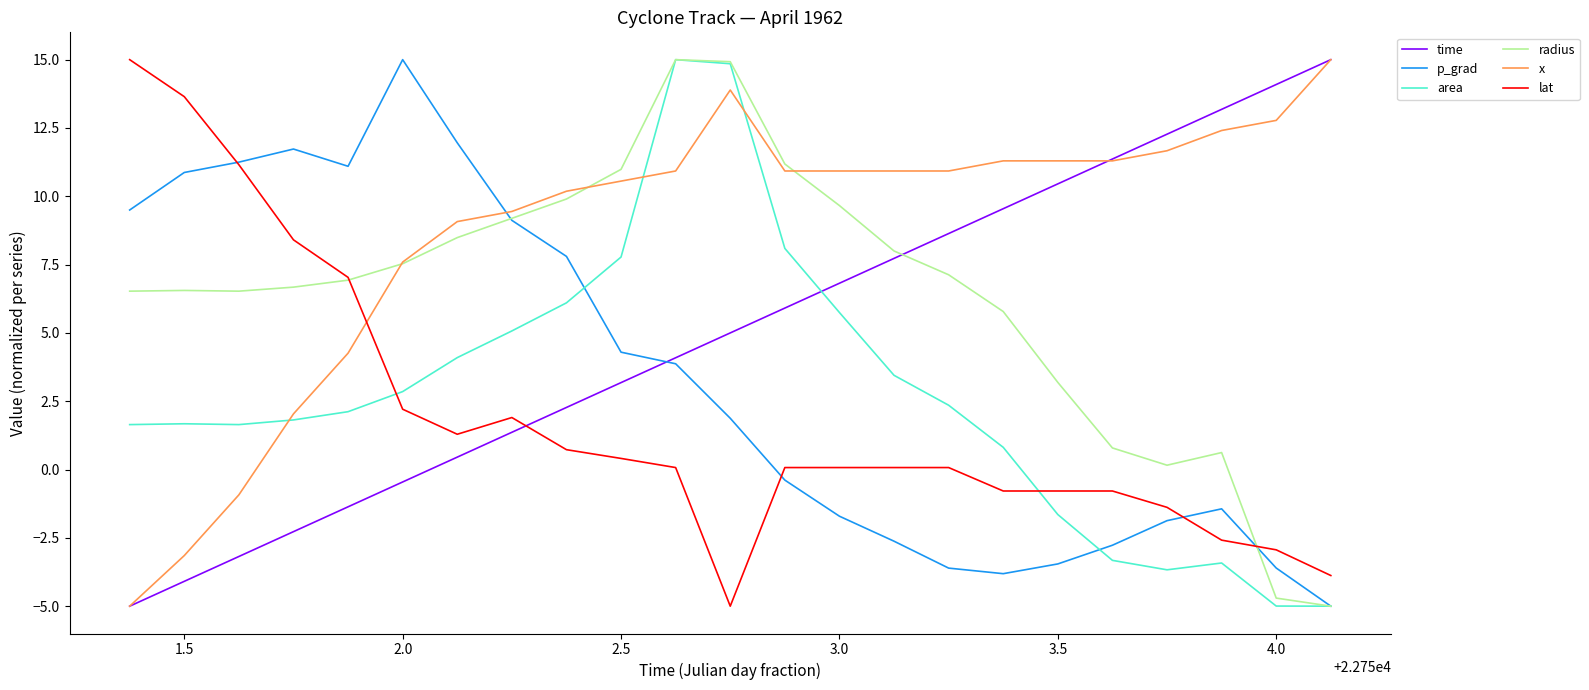

Which series ends up on top after the final intersection of p_grad and x?

x